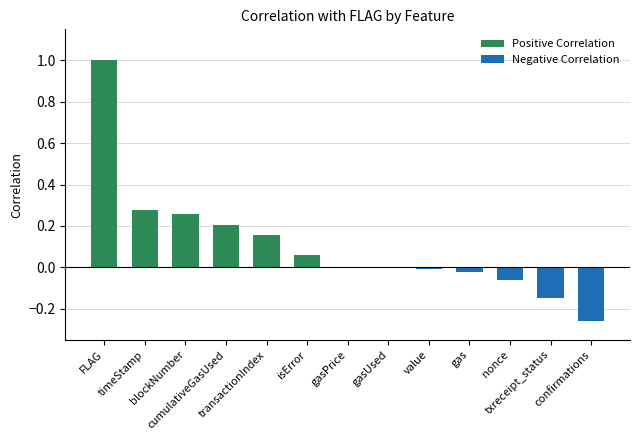

What is the maximum value shown in the chart?

1.0